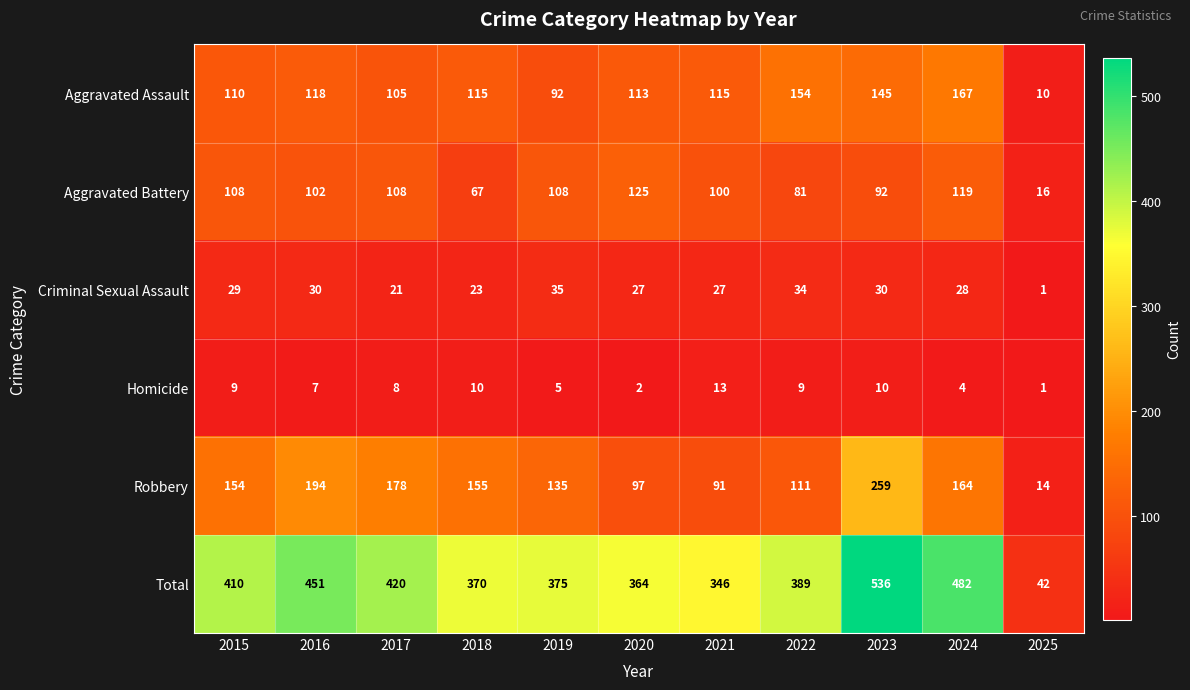

Which series changed the most between 2018 and 2024?

Total